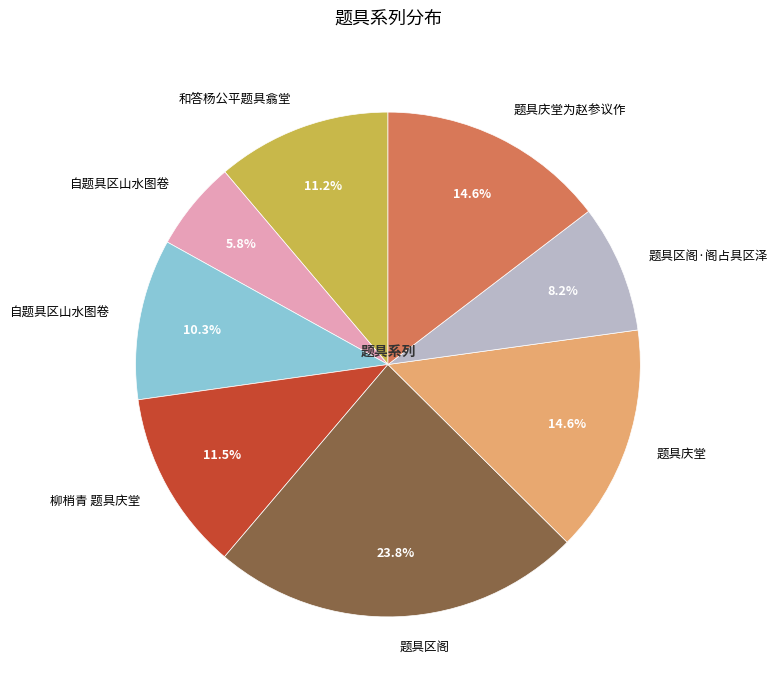

Is there any slice that represents more than half of the pie?

No